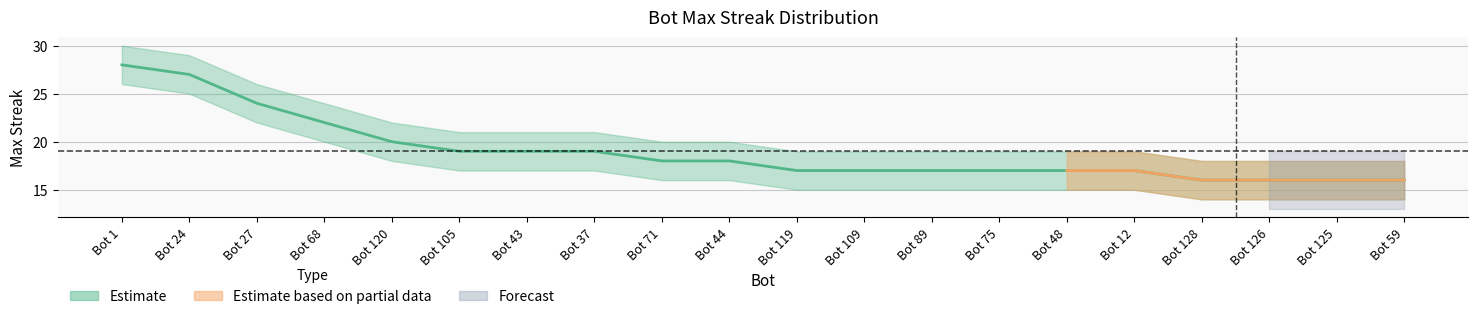

True or false: upper and lower cross at least once.

False